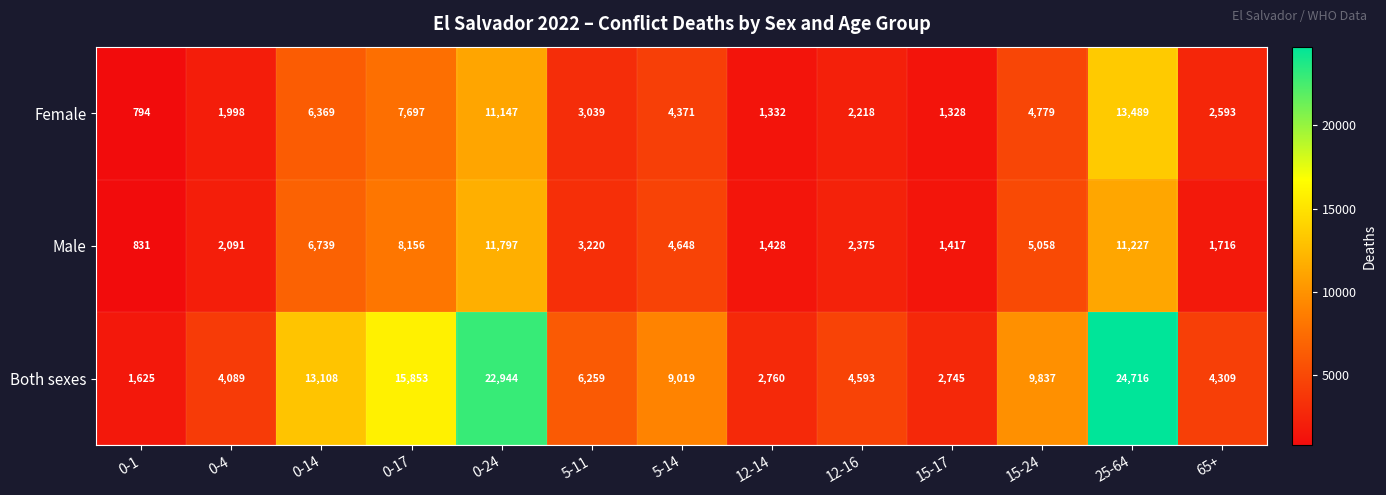

What is the difference between the second highest and second lowest values in the Male series?

9810